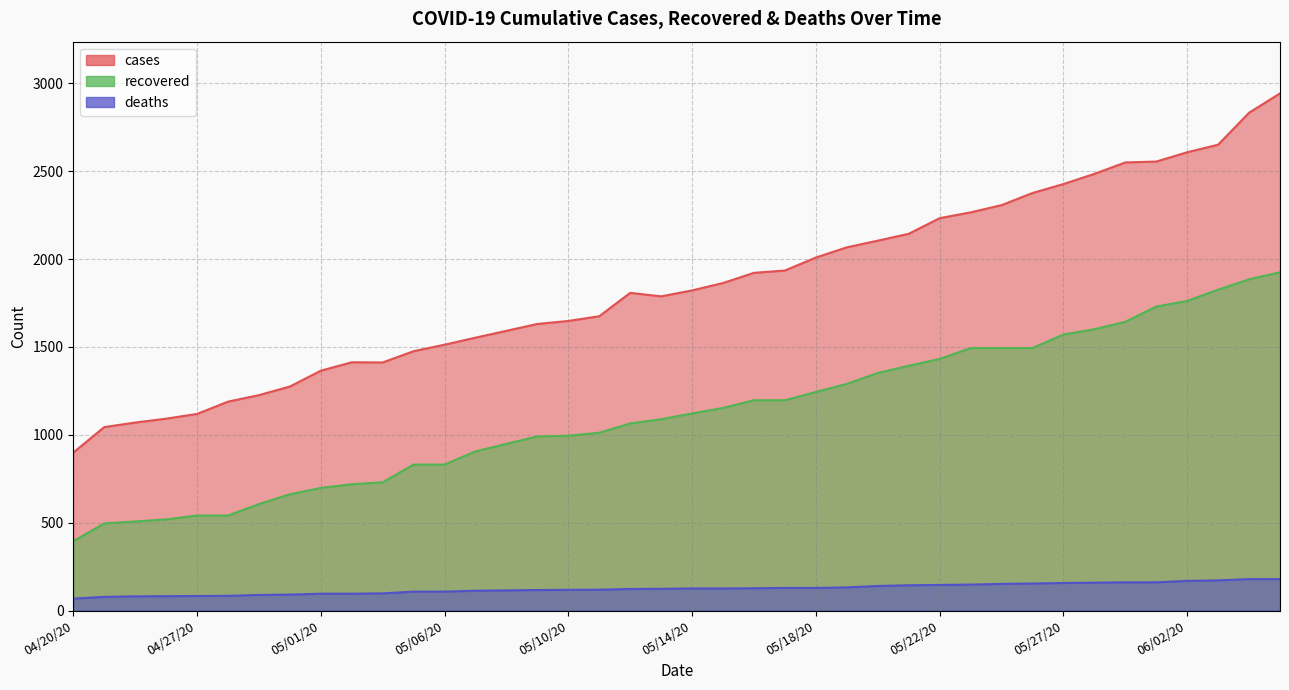

True or false: recovered has more than 0 interior local peaks.

False